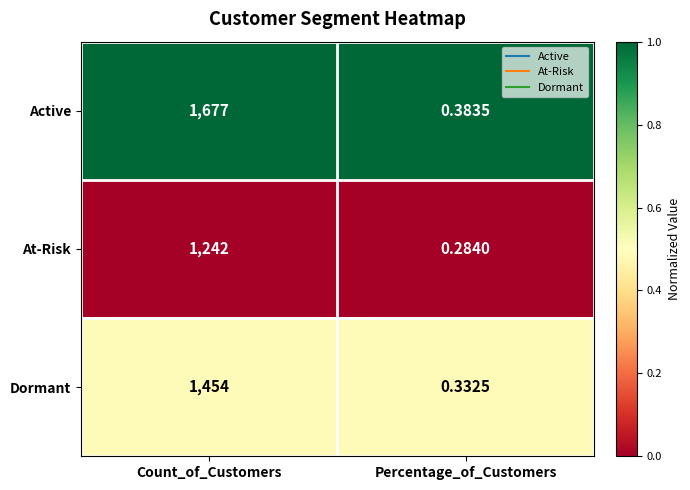

Which series has the widest spread of values?

Active